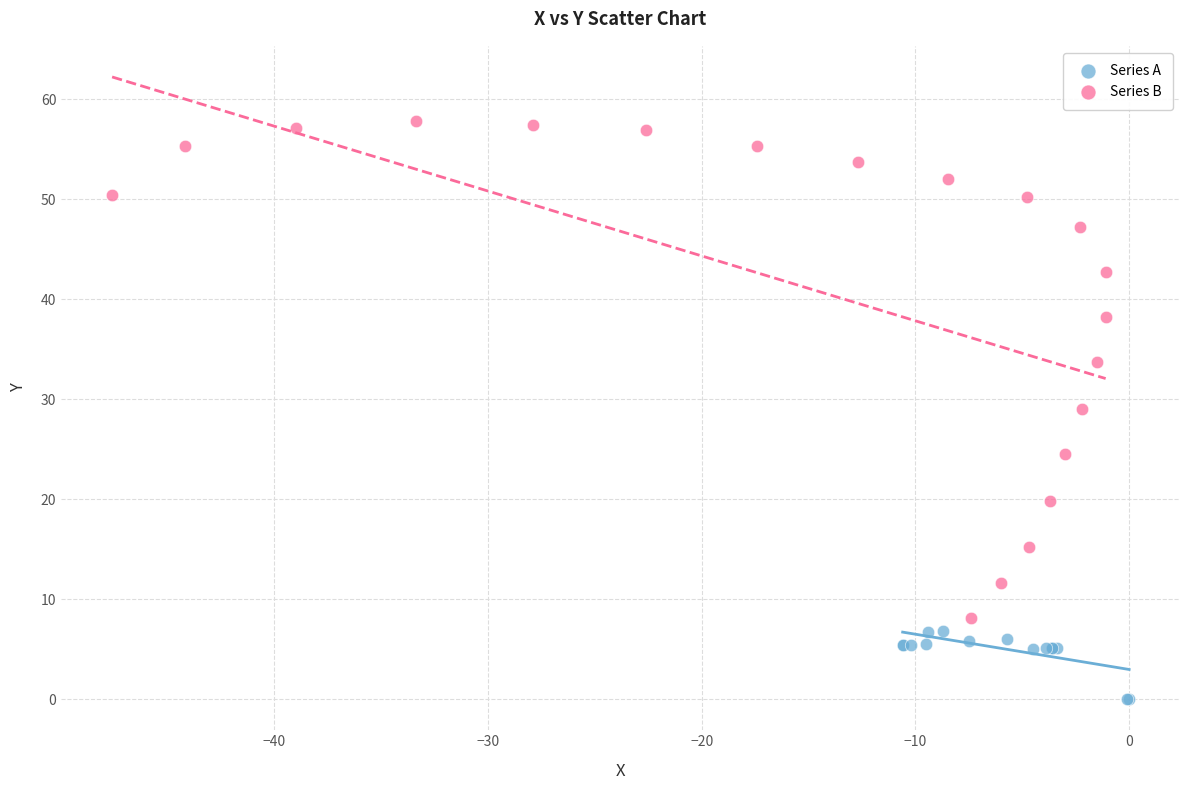

Which series reaches the maximum Y coordinate?

Series B